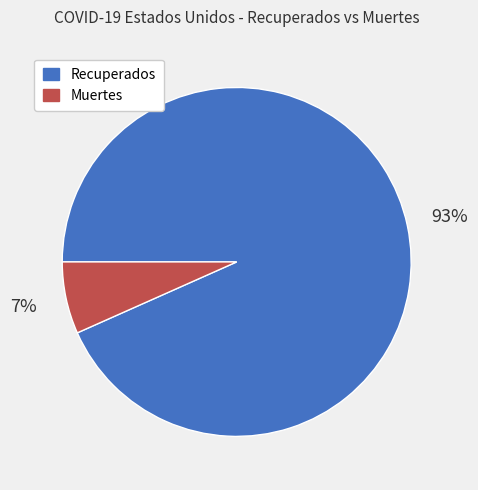

To the nearest percent, what is the combined percentage of Recuperados and Muertes?

100%